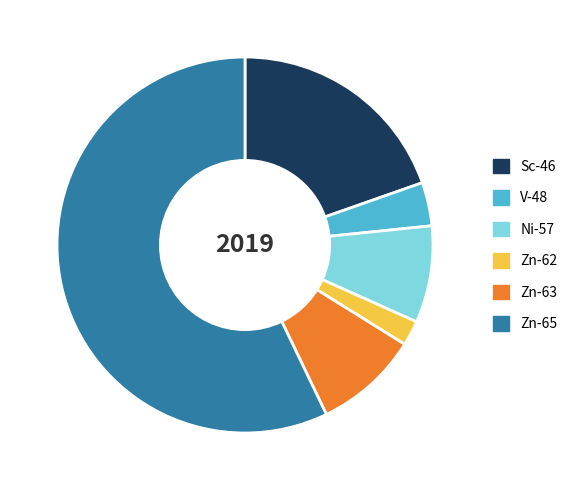

Approximately how many times larger is the value at Zn-62 compared to Ni-57?

0.3